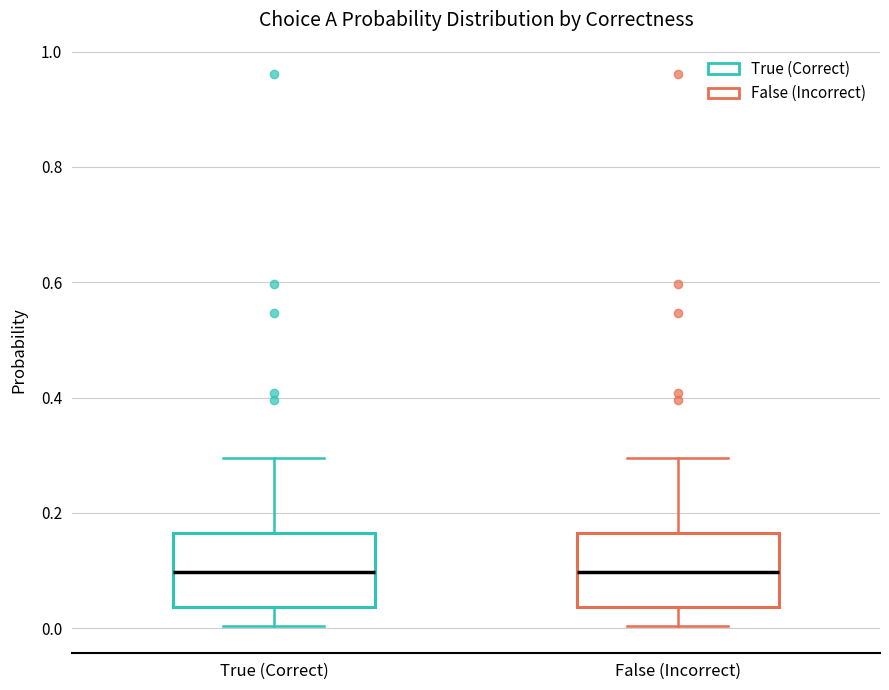

Reading left to right, transcribe this box plot: for each box, give where its median line is, the range the box spans, and where its two whiskers end, as read against the y-axis. The values are not printed on the chart, so give them approximately, as read against the axis.

True (Correct): median 0.10, box 0.04 to 0.16, whiskers 0.00 to 0.30
False (Incorrect): median 0.10, box 0.04 to 0.16, whiskers 0.00 to 0.30